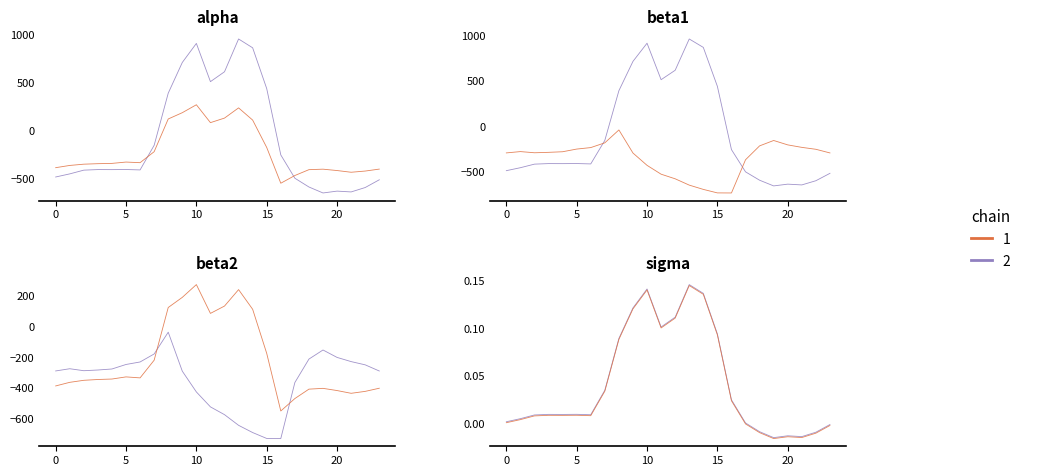

Which label corresponds to the smallest value in the chart?

16